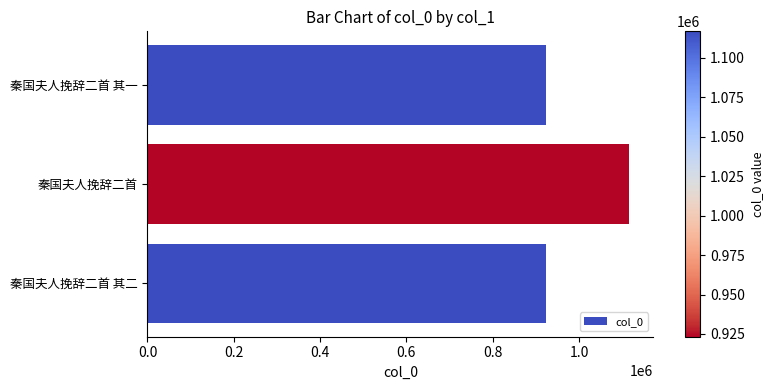

What is the change in value from 秦国夫人挽辞二首 to 秦国夫人挽辞二首 其一?

-193636